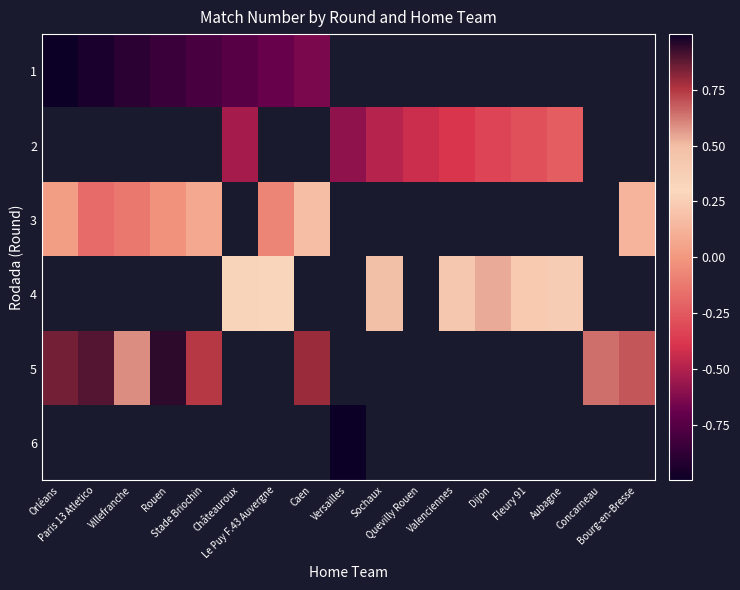

True or false: 5 has a value of 1.2 at Bourg-en-Bresse.

False